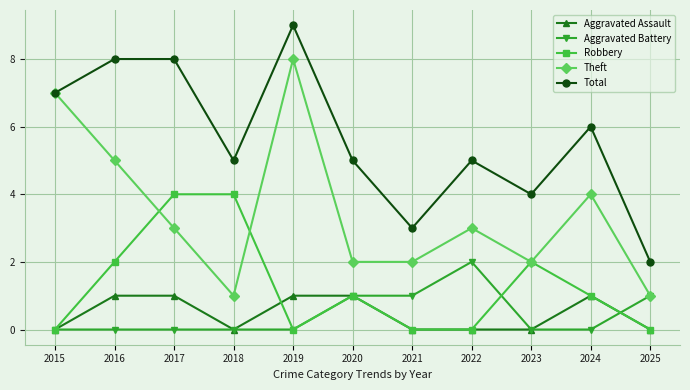

Does the chart display data point markers on the line(s)?

Yes